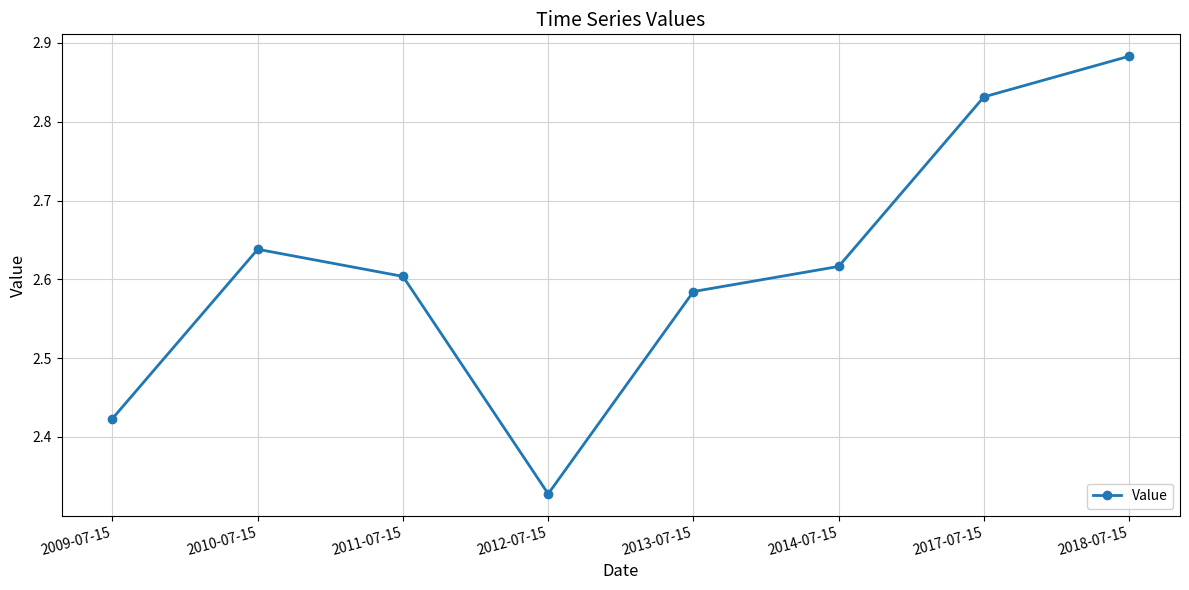

True or false: the data shows 1.5 at 2011-07-15.

False